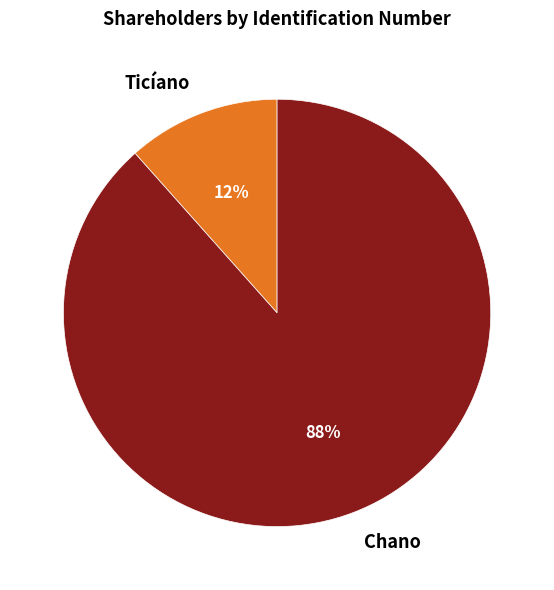

Which category has the biggest portion of the pie?

Chano